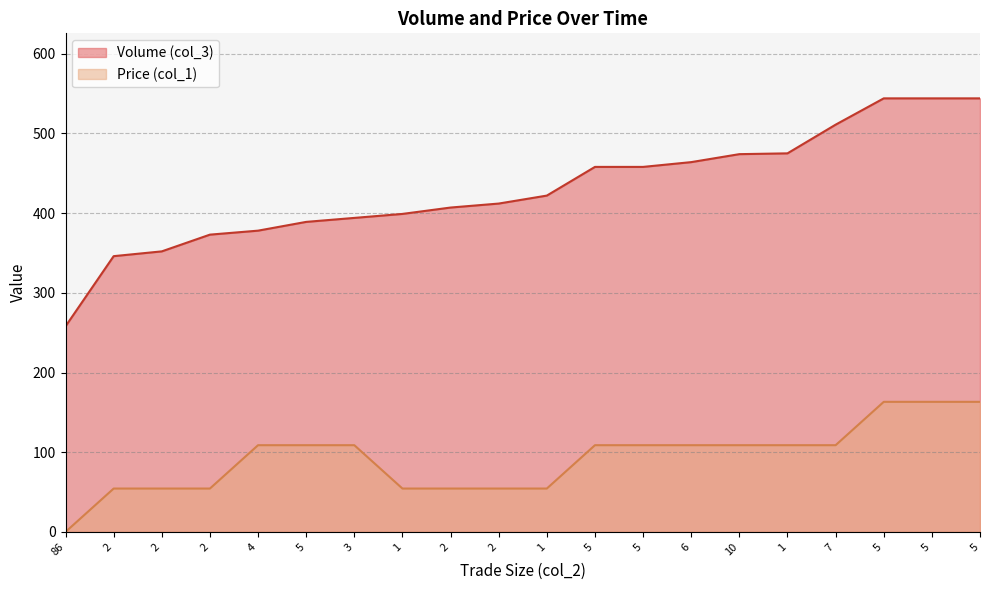

Does the chart have visible grid lines?

Yes